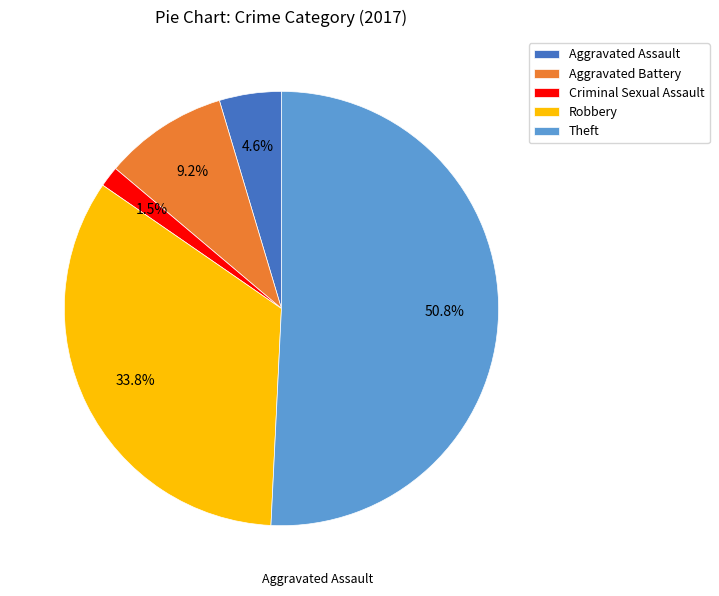

What portion of the pie excludes Robbery?

66.2%